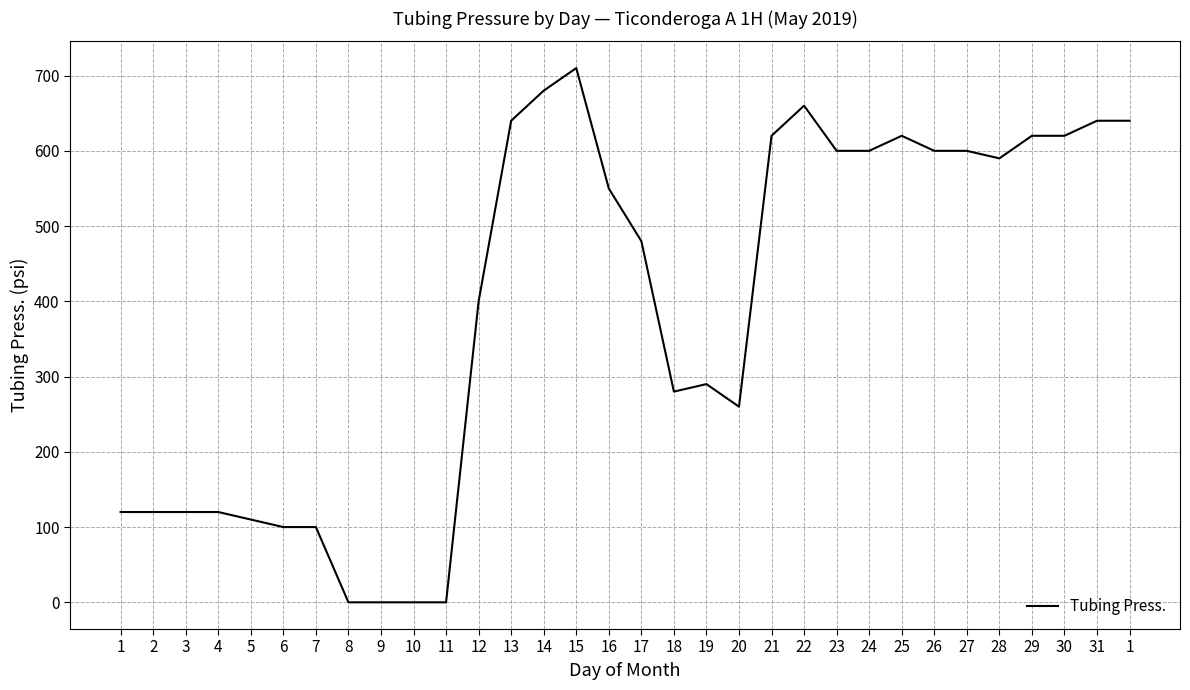

What is the difference between the second highest and minimum values?

680